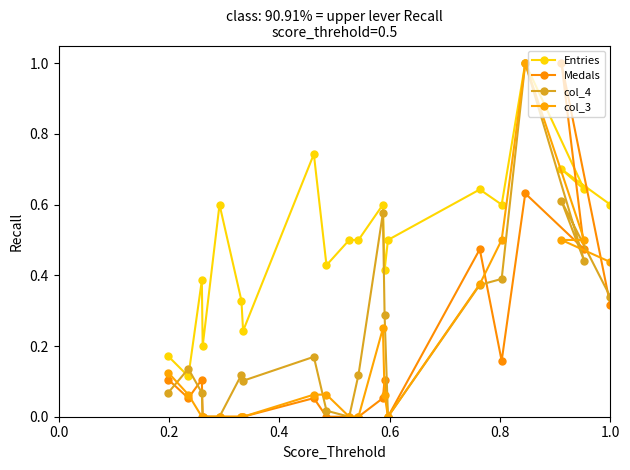

How many lines are shown in the chart?

4